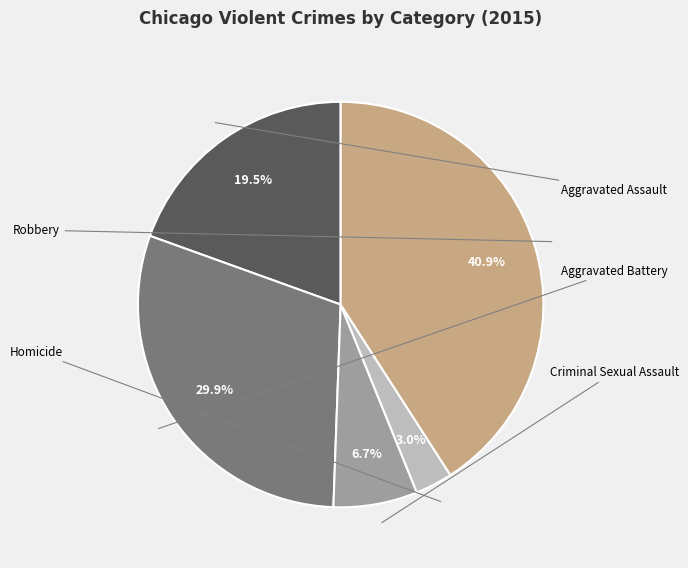

To the nearest percent, what portion does Homicide represent?

3%